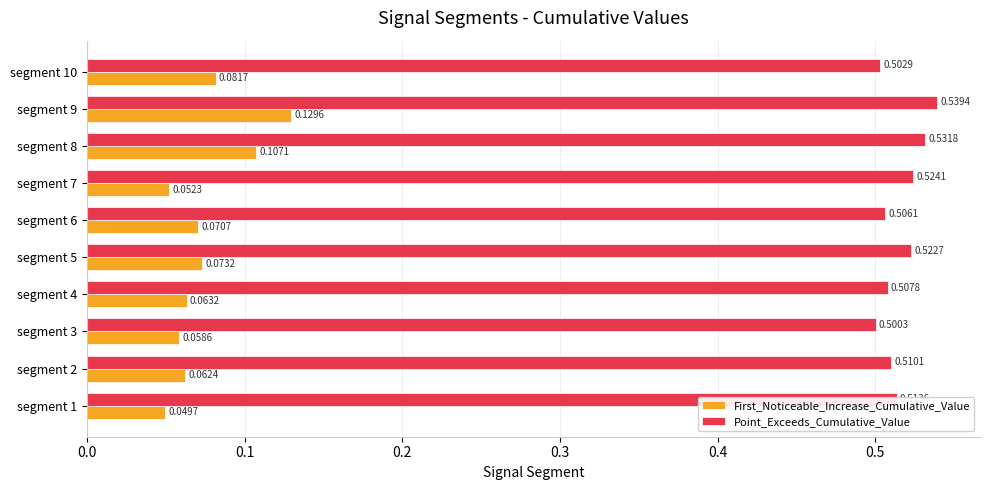

Which series has the largest total across all categories?

Point_Exceeds_Cumulative_Value